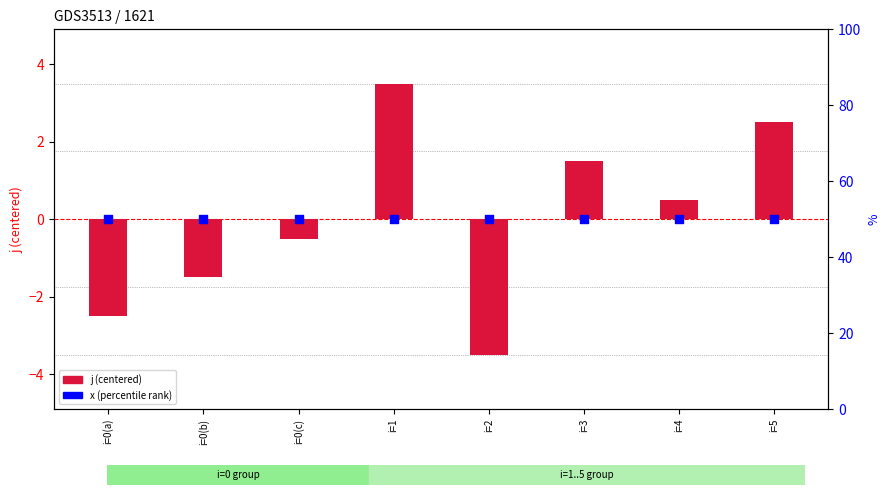

Which series reaches the maximum Y coordinate?

x (percentile)